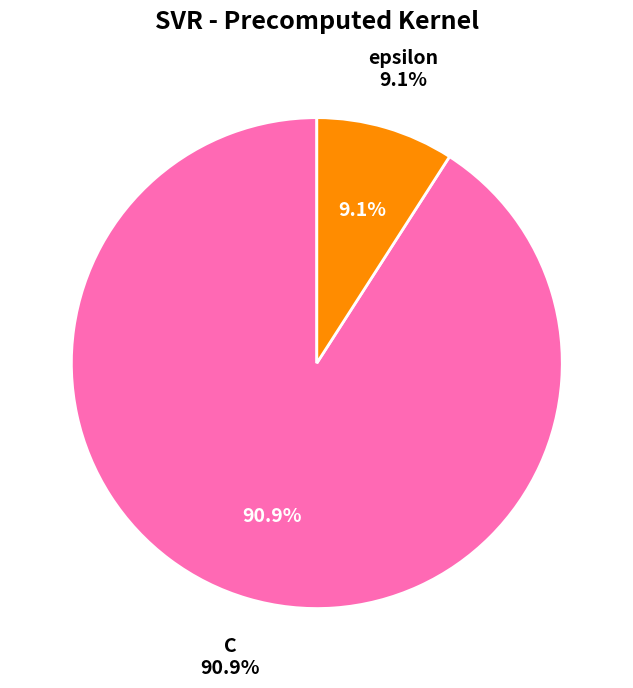

What percentage is NOT represented by C?

9.1%